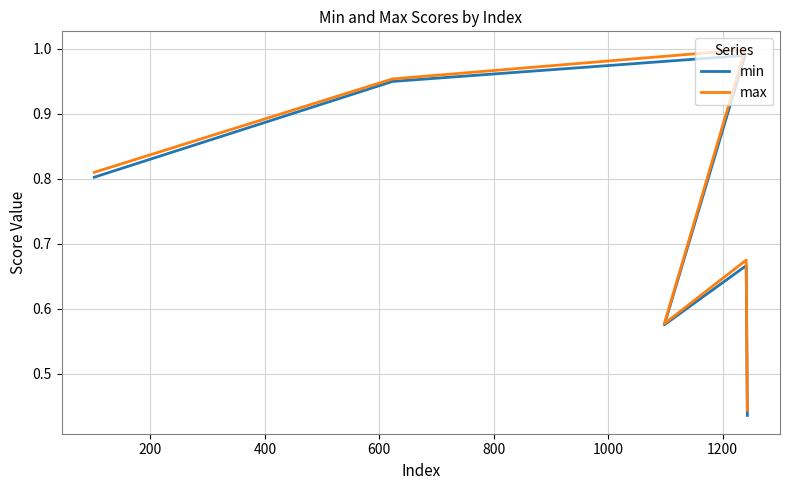

Is this an area chart (filled region under the line)?

No